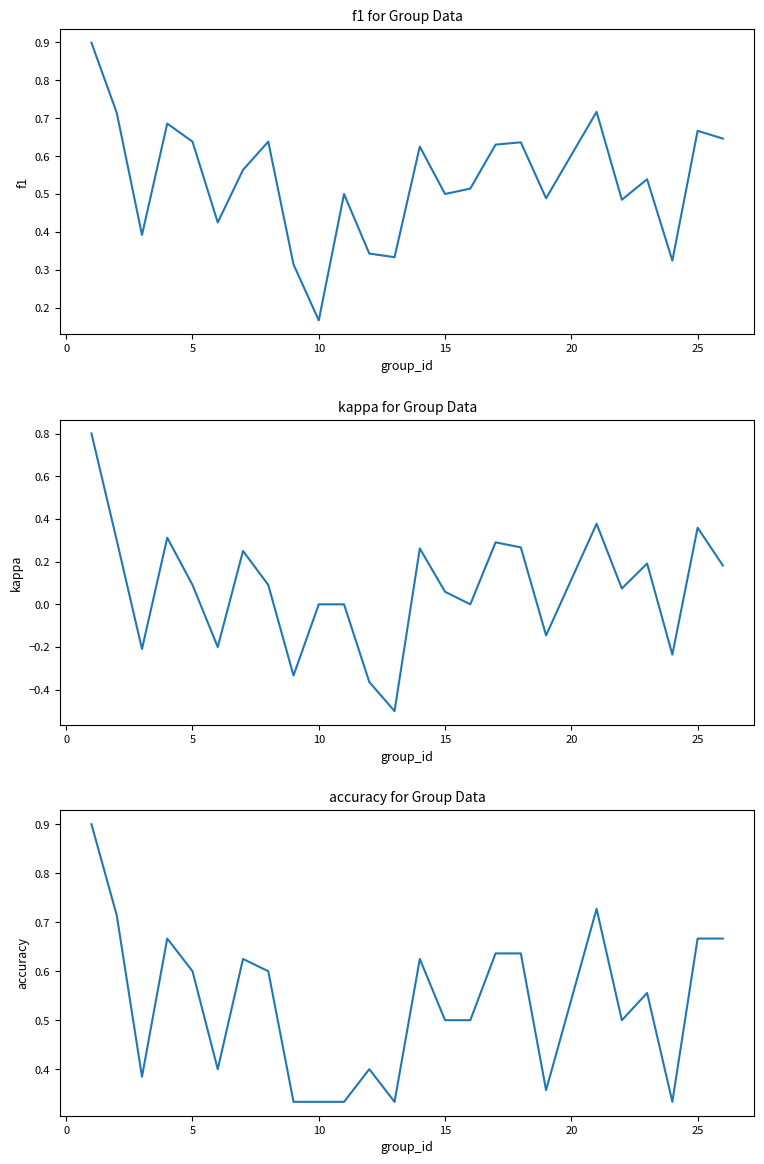

Reading left to right, extract all data points from this chart.

f1: 0.9	0.7	0.4	0.7	0.6	0.4	0.6	0.6	0.3	0.2	0.5	0.3	0.3	0.6	0.5	0.5	0.6	0.6	0.5	0.7	0.5	0.5	0.3	0.7	0.6
kappa: 0.8	0.3	-0.2	0.3	0.1	-0.2	0.2	0.1	-0.3	0.0	0.0	-0.4	-0.5	0.3	0.1	0.0	0.3	0.3	-0.1	0.4	0.1	0.2	-0.2	0.4	0.2
accuracy: 0.9	0.7	0.4	0.7	0.6	0.4	0.6	0.6	0.3	0.3	0.3	0.4	0.3	0.6	0.5	0.5	0.6	0.6	0.4	0.7	0.5	0.6	0.3	0.7	0.7